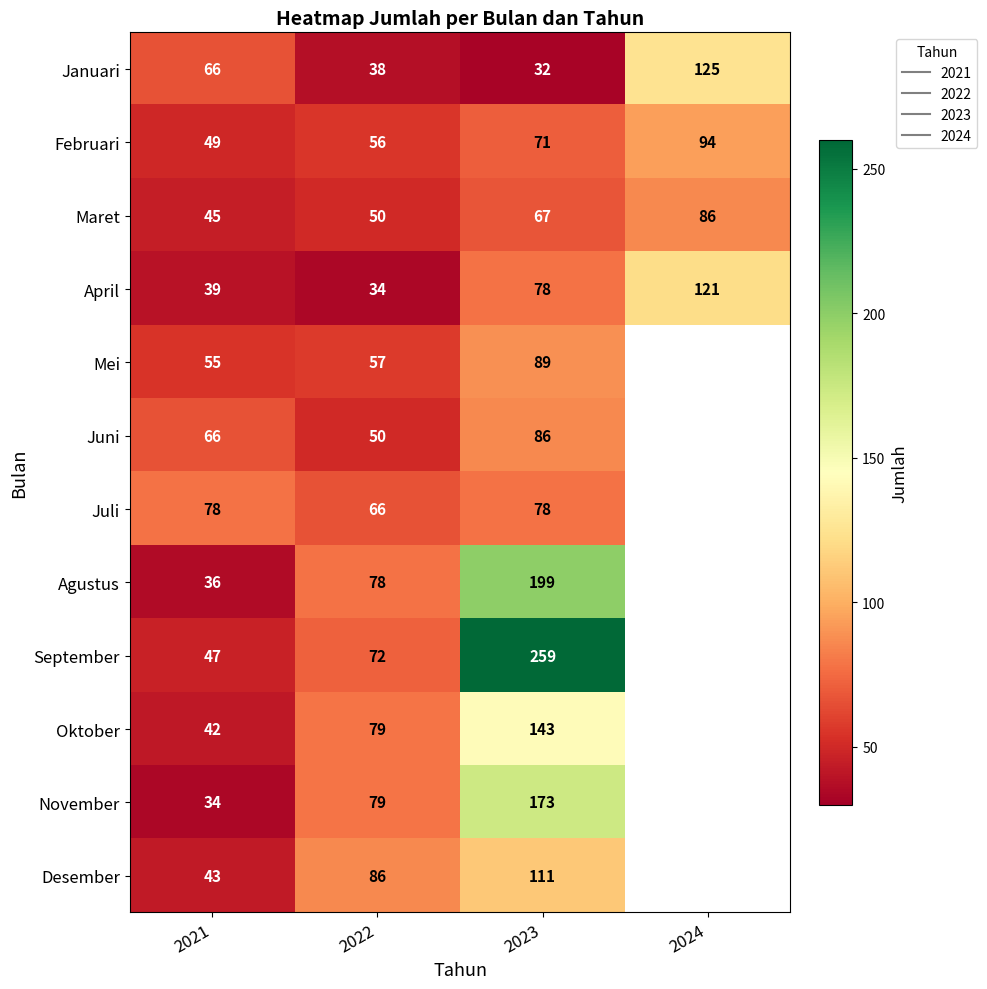

True or false: Juni has a value of 86.0 at 2023.

True